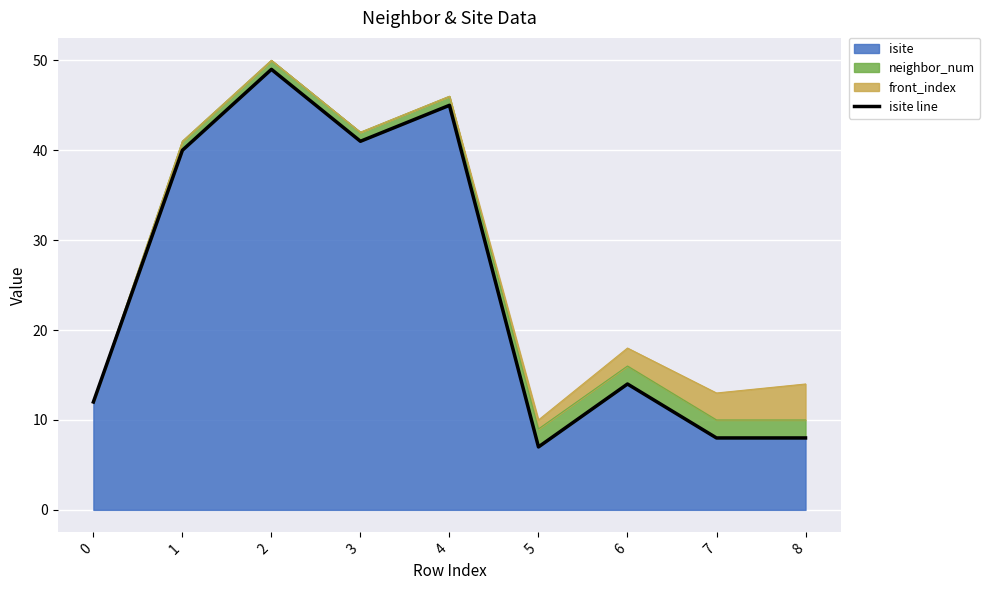

At which label does the data first exceed 14?

1